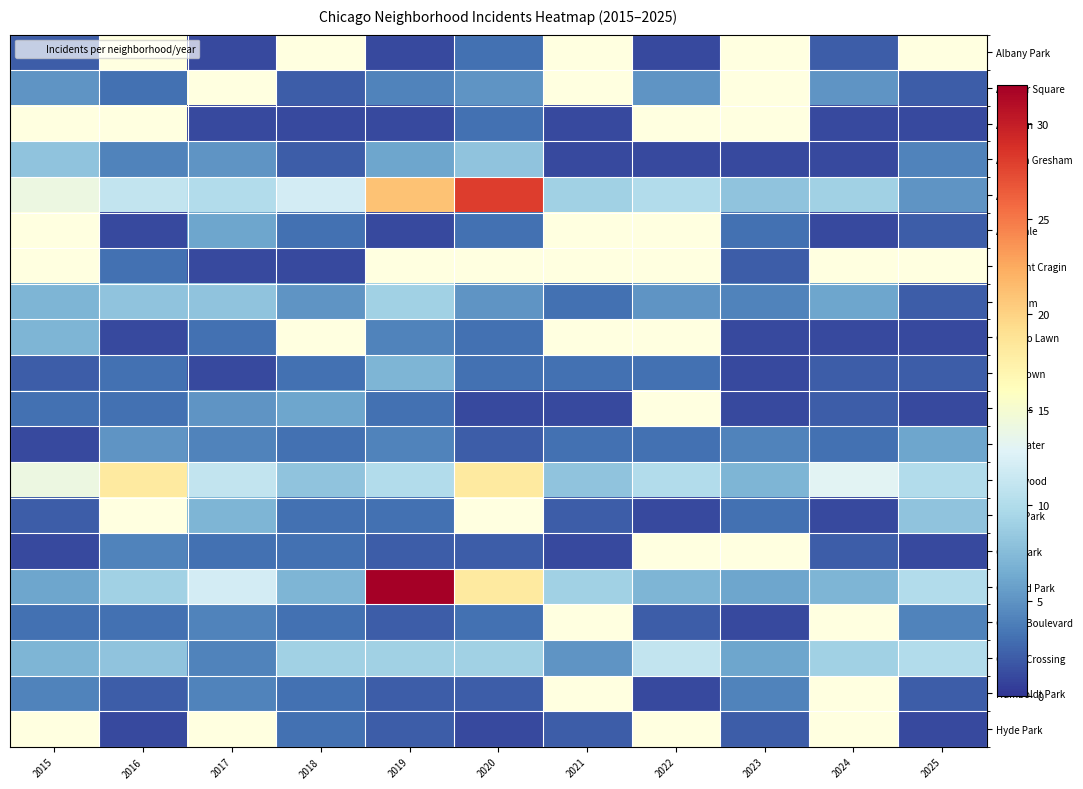

Rank the categories by Chinatown value from highest to lowest.

2019, 2016, 2018, 2020, 2021, 2022, 2015, 2024, 2025, 2017, 2023